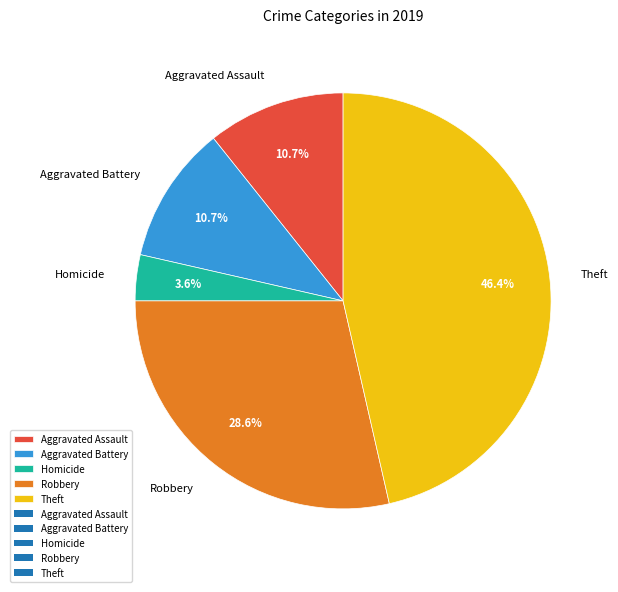

What percentage is NOT represented by Aggravated Assault?

89.3%